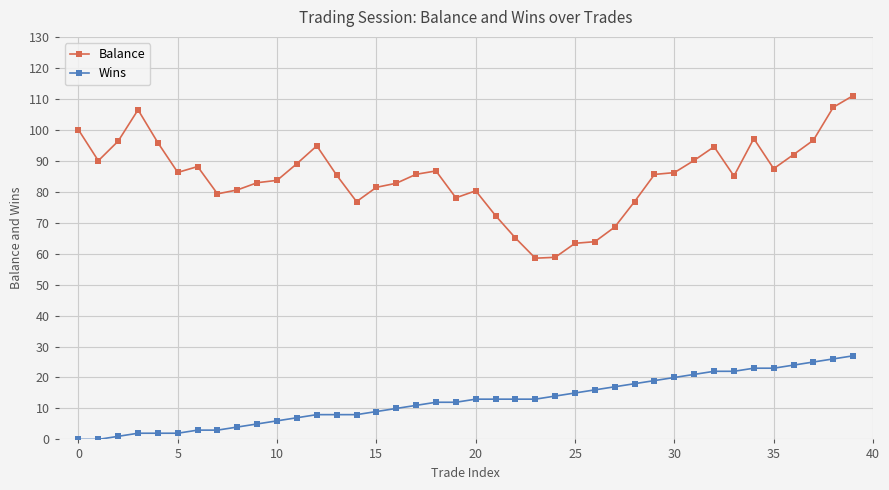

Which series has the widest spread of values?

Balance